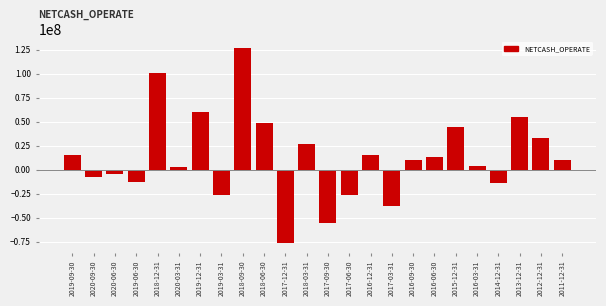

Is it true that the value at 2019-12-31 is 59707863.0?

True